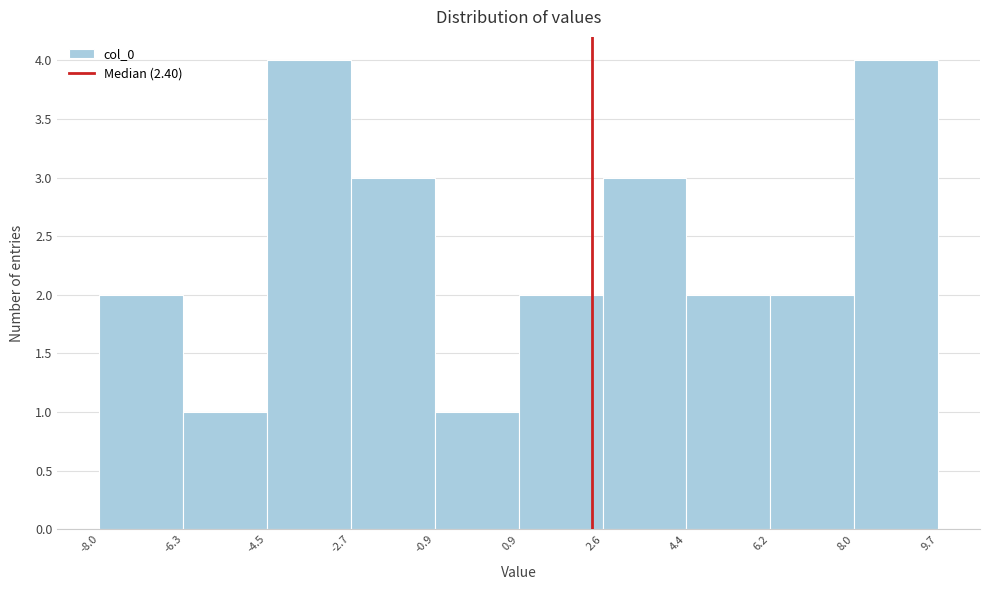

Reading left to right, list every bar in this chart as the range it spans on the x-axis followed by its height. The values are not printed on the chart, so give them approximately, as read against the axis.

-8.0 to -6.3: 2
-6.3 to -4.5: 1
-4.5 to -2.7: 4
-2.7 to -0.9: 3
-0.9 to 0.9: 1
0.9 to 2.6: 2
2.6 to 4.4: 3
4.4 to 6.2: 2
6.2 to 8.0: 2
8.0 to 9.7: 4